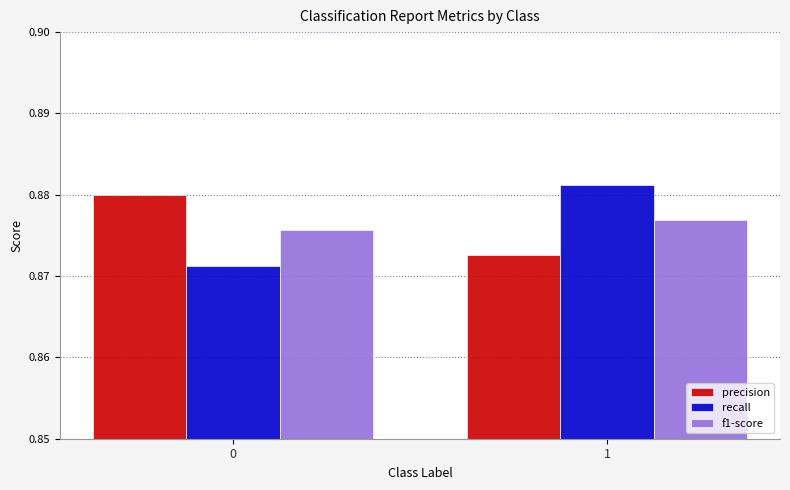

True or false: f1-score has a value of 0.2 at 0.

False